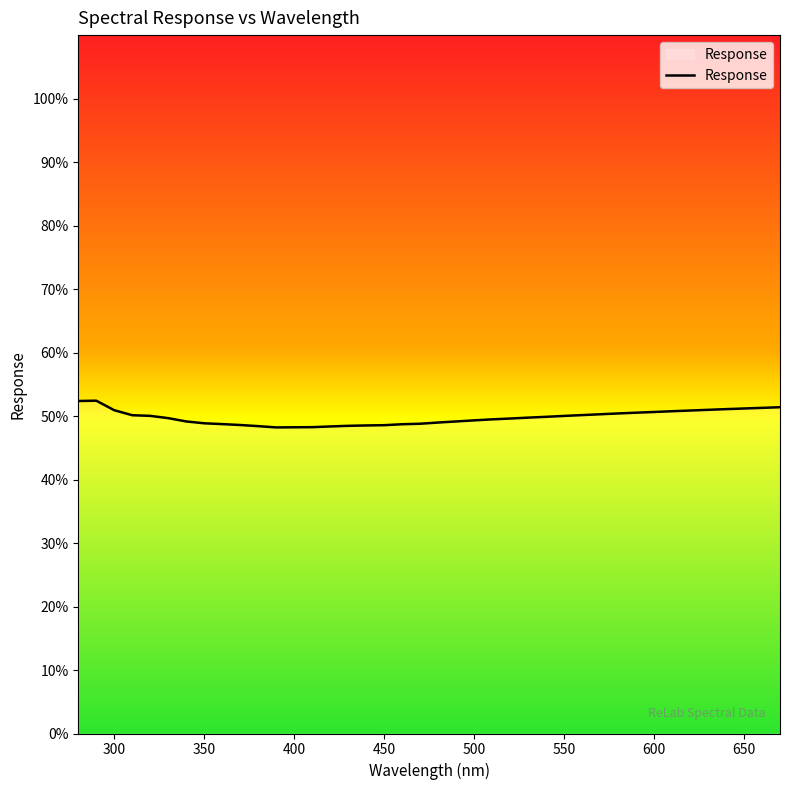

What is the difference between the maximum and minimum values?

4.2